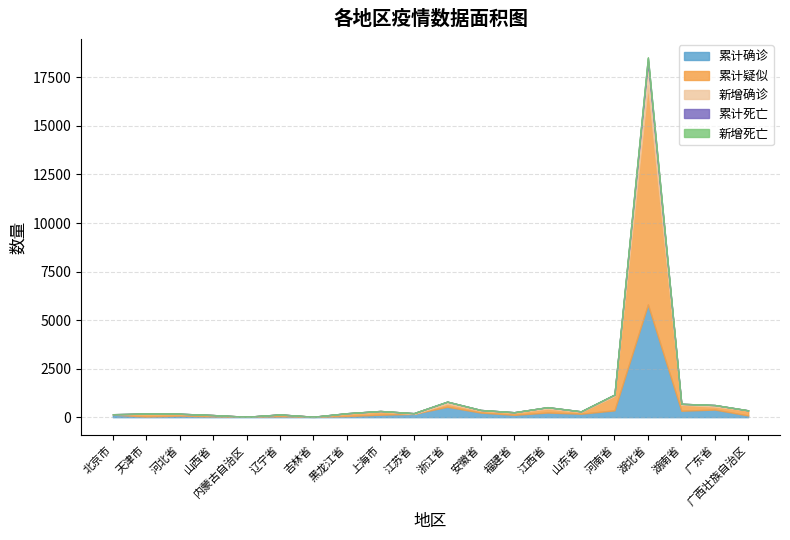

What is the difference between the highest and lowest values at 福建省?

120